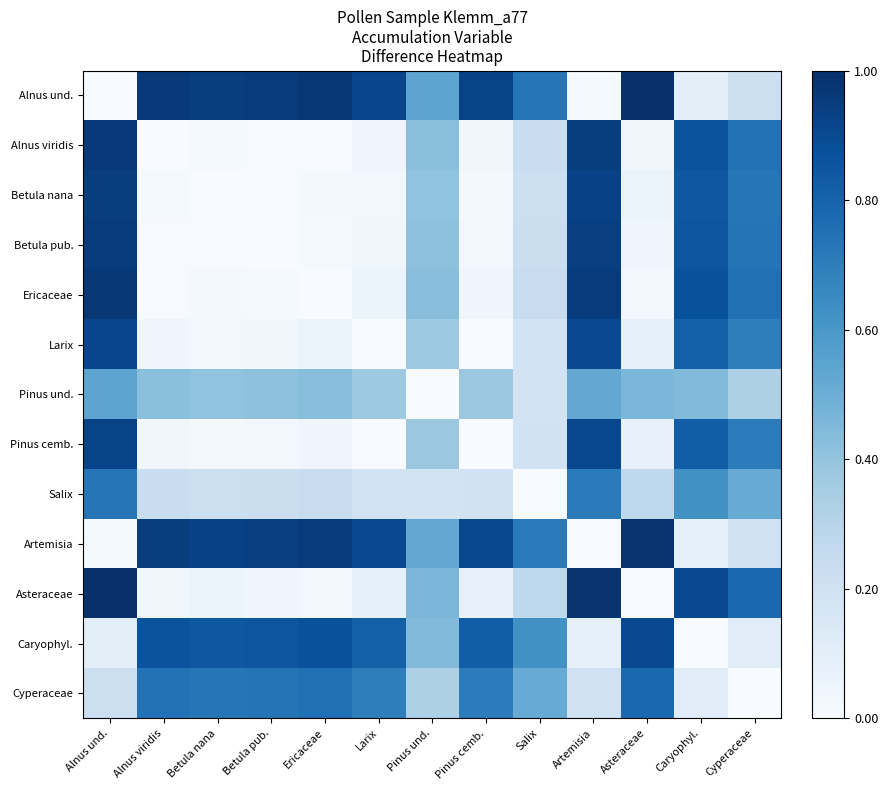

Reading left to right, transcribe all the data shown in this chart.

Alnus und.: Alnus und.=0.0	Alnus viridis=1.0	Betula nana=0.9	Betula pub.=1.0	Ericaceae=1.0	Larix=0.9	Pinus und.=0.5	Pinus cemb.=0.9	Salix=0.7	Artemisia=0.0	Asteraceae=1.0	Caryophyl.=0.1	Cyperaceae=0.2
Alnus viridis: Alnus und.=1.0	Alnus viridis=0.0	Betula nana=0.0	Betula pub.=0.0	Ericaceae=0.0	Larix=0.0	Pinus und.=0.4	Pinus cemb.=0.0	Salix=0.2	Artemisia=0.9	Asteraceae=0.0	Caryophyl.=0.9	Cyperaceae=0.7
Betula nana: Alnus und.=0.9	Alnus viridis=0.0	Betula nana=0.0	Betula pub.=0.0	Ericaceae=0.0	Larix=0.0	Pinus und.=0.4	Pinus cemb.=0.0	Salix=0.2	Artemisia=0.9	Asteraceae=0.1	Caryophyl.=0.8	Cyperaceae=0.7
Betula pub.: Alnus und.=1.0	Alnus viridis=0.0	Betula nana=0.0	Betula pub.=0.0	Ericaceae=0.0	Larix=0.0	Pinus und.=0.4	Pinus cemb.=0.0	Salix=0.2	Artemisia=0.9	Asteraceae=0.0	Caryophyl.=0.9	Cyperaceae=0.7
Ericaceae: Alnus und.=1.0	Alnus viridis=0.0	Betula nana=0.0	Betula pub.=0.0	Ericaceae=0.0	Larix=0.1	Pinus und.=0.4	Pinus cemb.=0.0	Salix=0.2	Artemisia=1.0	Asteraceae=0.0	Caryophyl.=0.9	Cyperaceae=0.8
Larix: Alnus und.=0.9	Alnus viridis=0.0	Betula nana=0.0	Betula pub.=0.0	Ericaceae=0.1	Larix=0.0	Pinus und.=0.4	Pinus cemb.=0.0	Salix=0.2	Artemisia=0.9	Asteraceae=0.1	Caryophyl.=0.8	Cyperaceae=0.7
Pinus und.: Alnus und.=0.5	Alnus viridis=0.4	Betula nana=0.4	Betula pub.=0.4	Ericaceae=0.4	Larix=0.4	Pinus und.=0.0	Pinus cemb.=0.4	Salix=0.2	Artemisia=0.5	Asteraceae=0.5	Caryophyl.=0.4	Cyperaceae=0.3
Pinus cemb.: Alnus und.=0.9	Alnus viridis=0.0	Betula nana=0.0	Betula pub.=0.0	Ericaceae=0.0	Larix=0.0	Pinus und.=0.4	Pinus cemb.=0.0	Salix=0.2	Artemisia=0.9	Asteraceae=0.1	Caryophyl.=0.8	Cyperaceae=0.7
Salix: Alnus und.=0.7	Alnus viridis=0.2	Betula nana=0.2	Betula pub.=0.2	Ericaceae=0.2	Larix=0.2	Pinus und.=0.2	Pinus cemb.=0.2	Salix=0.0	Artemisia=0.7	Asteraceae=0.3	Caryophyl.=0.6	Cyperaceae=0.5
Artemisia: Alnus und.=0.0	Alnus viridis=0.9	Betula nana=0.9	Betula pub.=0.9	Ericaceae=1.0	Larix=0.9	Pinus und.=0.5	Pinus cemb.=0.9	Salix=0.7	Artemisia=0.0	Asteraceae=1.0	Caryophyl.=0.1	Cyperaceae=0.2
Asteraceae: Alnus und.=1.0	Alnus viridis=0.0	Betula nana=0.1	Betula pub.=0.0	Ericaceae=0.0	Larix=0.1	Pinus und.=0.5	Pinus cemb.=0.1	Salix=0.3	Artemisia=1.0	Asteraceae=0.0	Caryophyl.=0.9	Cyperaceae=0.8
Caryophyl.: Alnus und.=0.1	Alnus viridis=0.9	Betula nana=0.8	Betula pub.=0.9	Ericaceae=0.9	Larix=0.8	Pinus und.=0.4	Pinus cemb.=0.8	Salix=0.6	Artemisia=0.1	Asteraceae=0.9	Caryophyl.=0.0	Cyperaceae=0.1
Cyperaceae: Alnus und.=0.2	Alnus viridis=0.7	Betula nana=0.7	Betula pub.=0.7	Ericaceae=0.8	Larix=0.7	Pinus und.=0.3	Pinus cemb.=0.7	Salix=0.5	Artemisia=0.2	Asteraceae=0.8	Caryophyl.=0.1	Cyperaceae=0.0